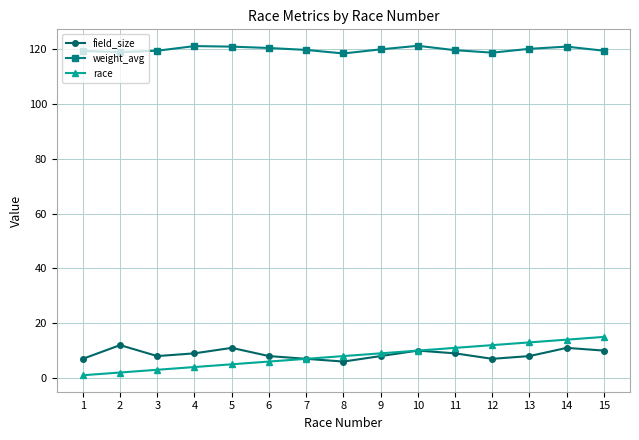

True or false: field_size has more than 0 interior local peaks.

True